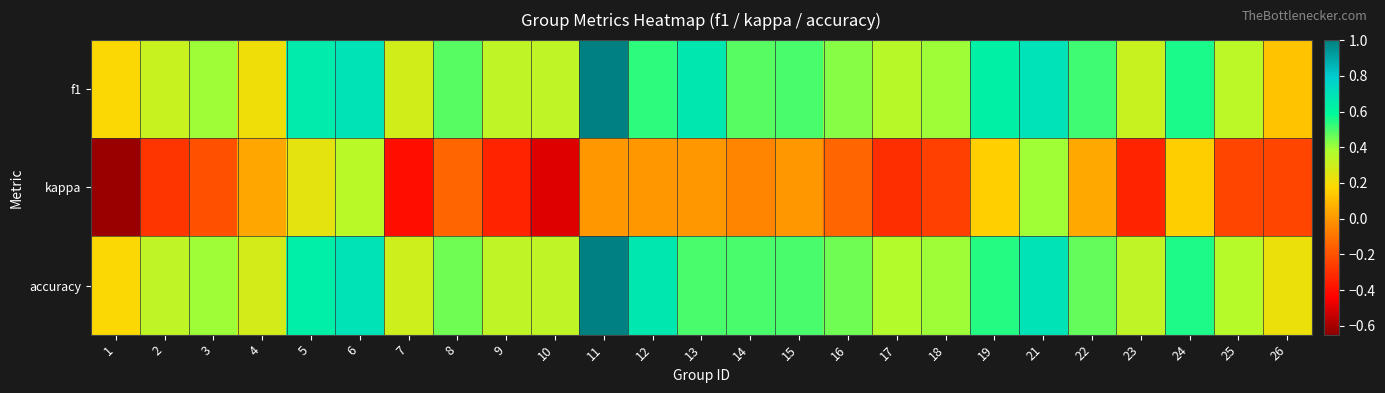

Reading left to right, extract all data points from this chart.

f1: 1=0.2	2=0.3	3=0.4	4=0.2	5=0.7	6=0.7	7=0.3	8=0.5	9=0.3	10=0.3	11=1.0	12=0.5	13=0.7	14=0.5	15=0.5	16=0.4	17=0.4	18=0.4	19=0.6	21=0.7	22=0.5	23=0.3	24=0.6	25=0.3	26=0.1
kappa: 1=-0.6	2=-0.3	3=-0.2	4=0.0	5=0.2	6=0.4	7=-0.4	8=-0.1	9=-0.3	10=-0.5	11=0.0	12=0.0	13=0.0	14=-0.0	15=0.0	16=-0.1	17=-0.3	18=-0.2	19=0.2	21=0.4	22=0.0	23=-0.3	24=0.2	25=-0.2	26=-0.2
accuracy: 1=0.2	2=0.3	3=0.4	4=0.3	5=0.6	6=0.7	7=0.3	8=0.5	9=0.3	10=0.3	11=1.0	12=0.7	13=0.5	14=0.5	15=0.5	16=0.5	17=0.4	18=0.4	19=0.5	21=0.7	22=0.5	23=0.3	24=0.6	25=0.4	26=0.2